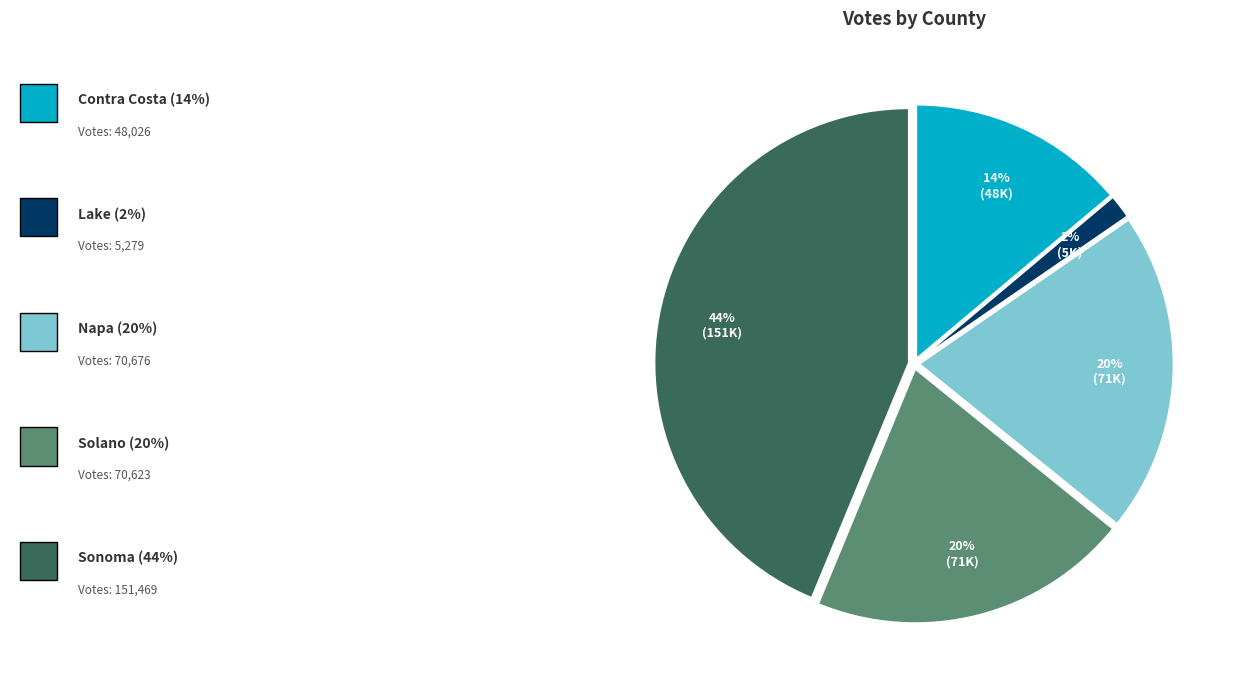

Does any single category account for the majority?

No